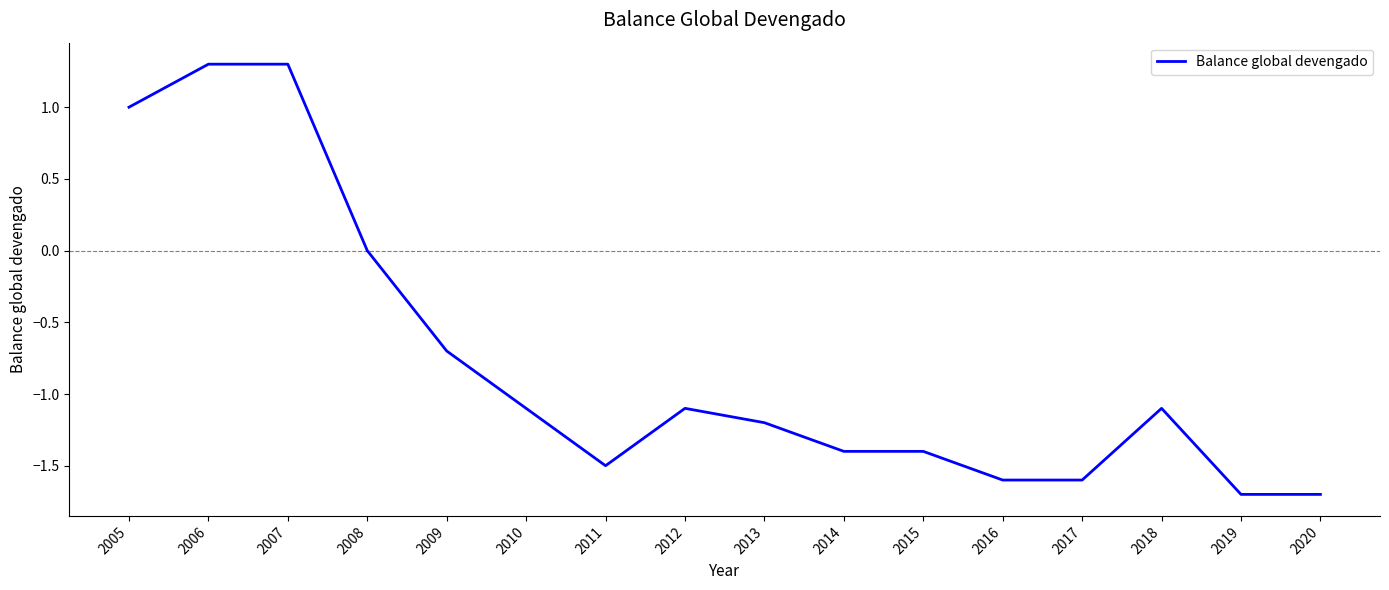

What is the sum of the values at 2016 and 2019?

-3.3